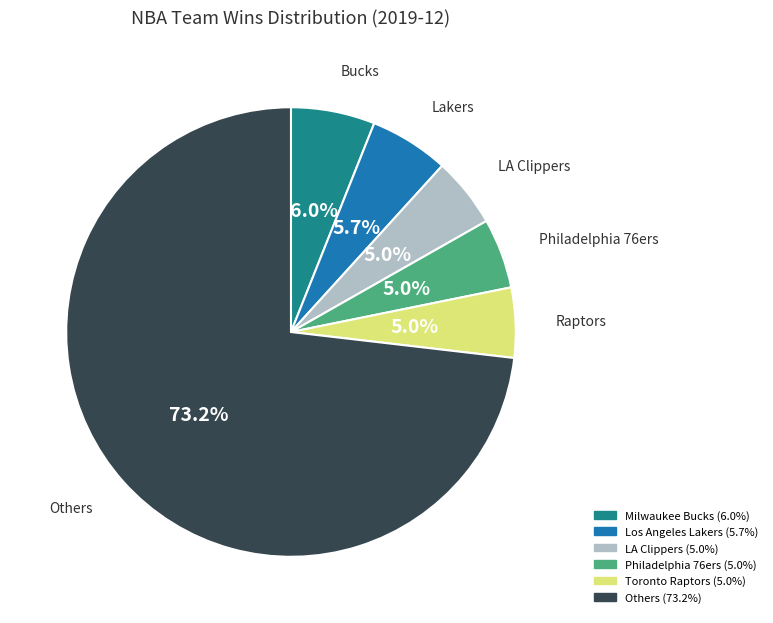

Is there any slice that represents more than half of the pie?

Yes